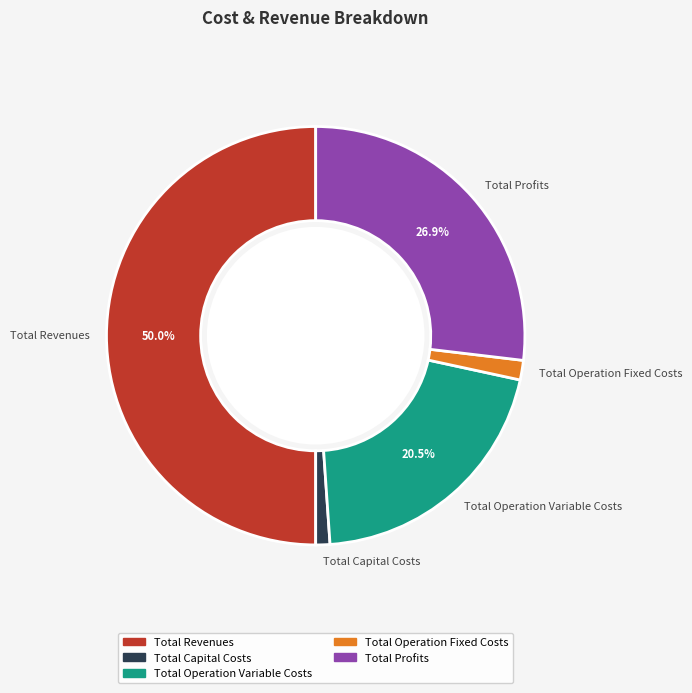

Does Total Capital Costs represent more than half of the total?

No